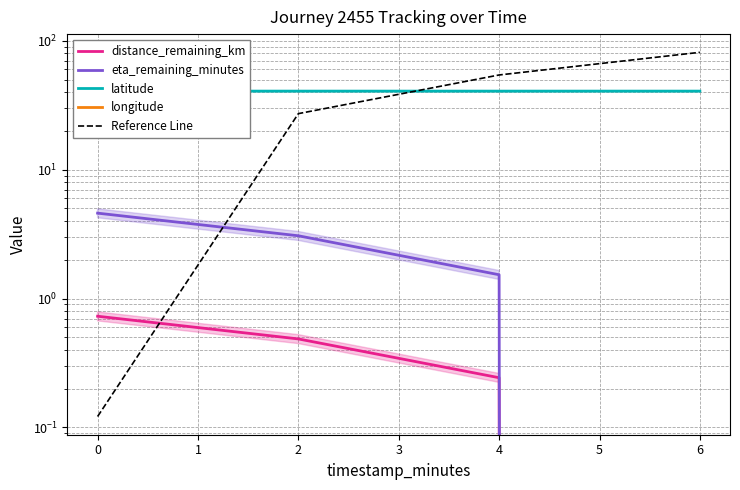

True or false: Reference Line has more than 0 points higher than both neighbors.

False